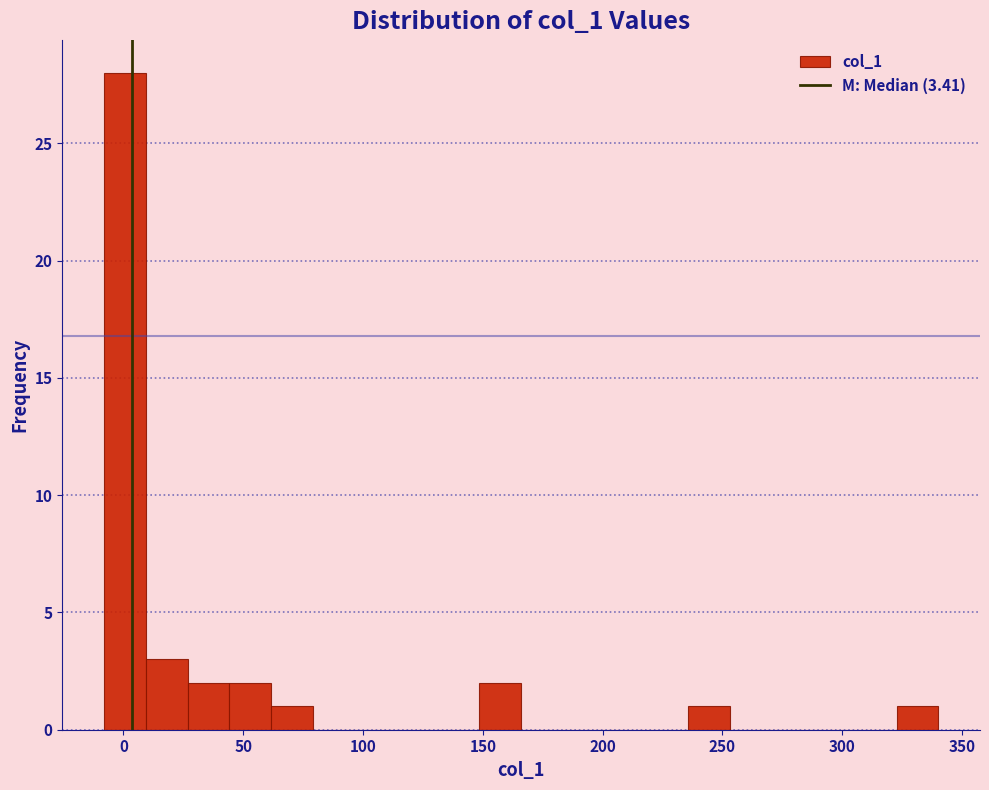

Around what value on the x-axis is the tallest bar? Give the approximate position of its centre, as read against the axis.

0